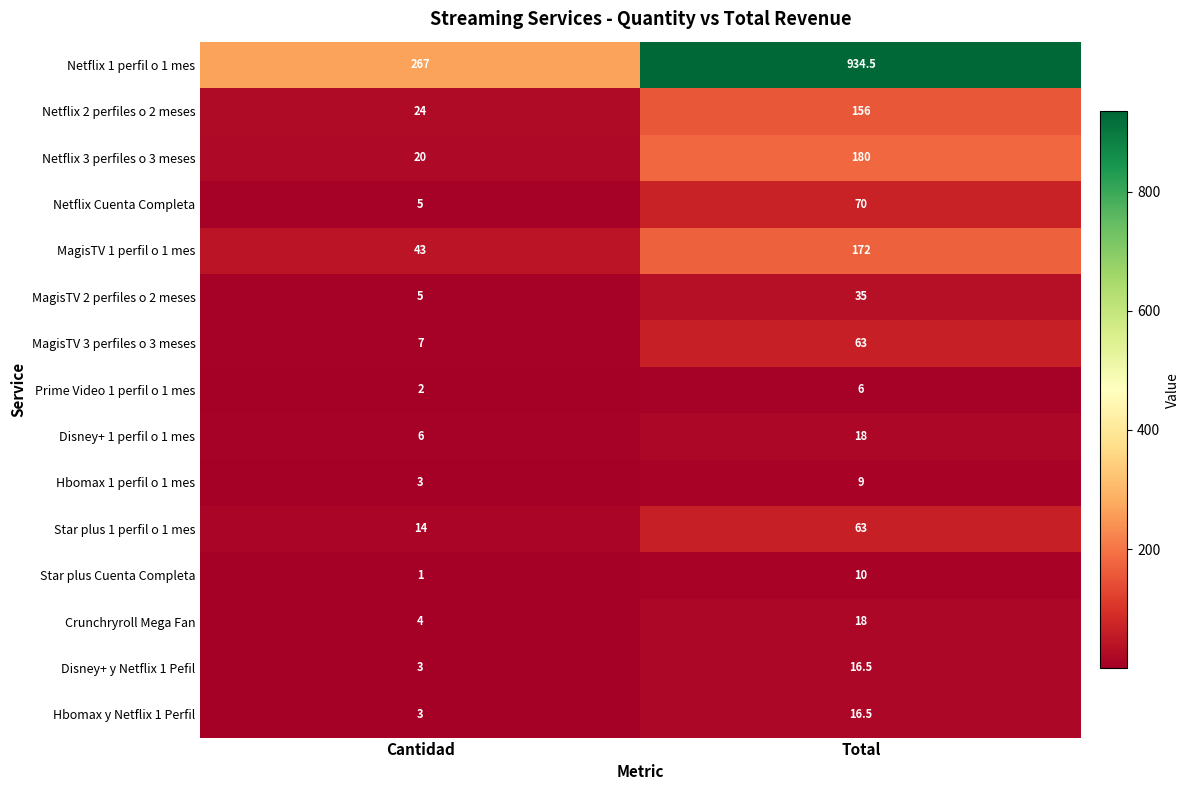

What is the spread (max minus min) of values at Cantidad?

266.0